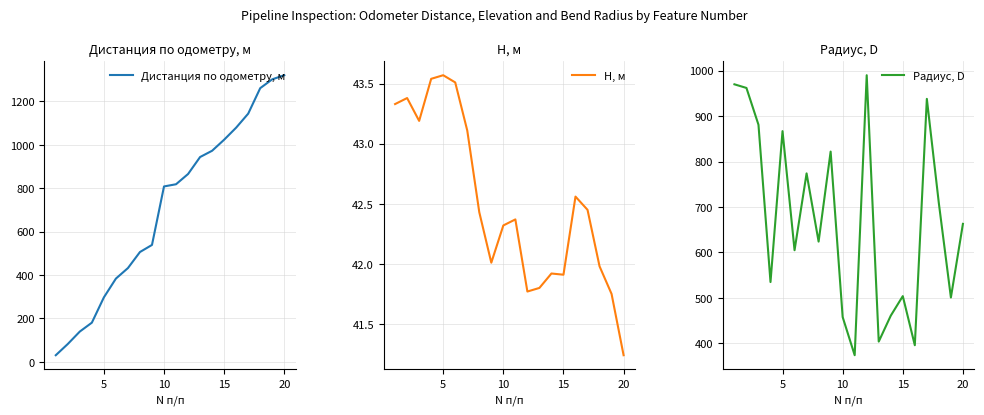

Is the value of Радиус, D at 6 greater than the value of Дистанция по одометру, м at 17?

No